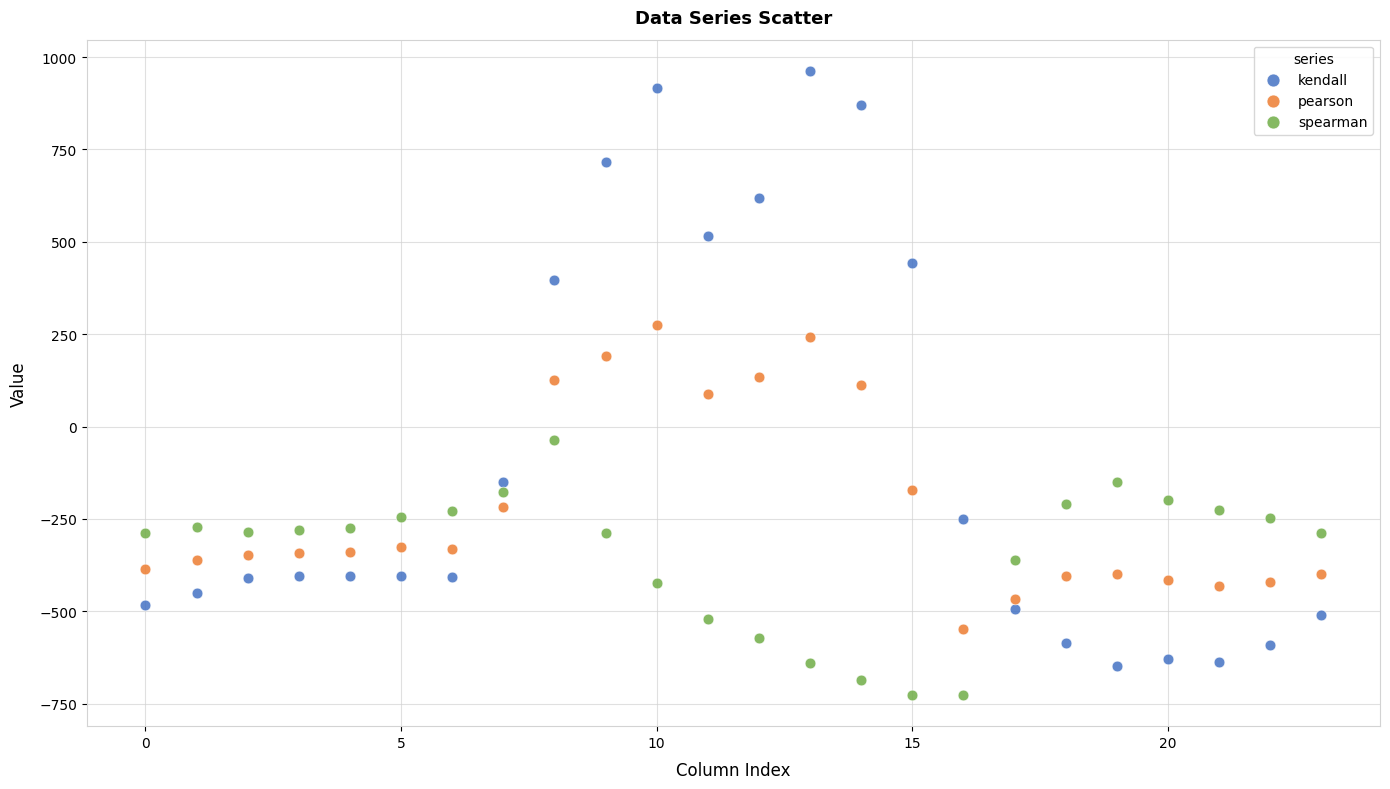

What are all the series names shown in the legend?

kendall, pearson, spearman